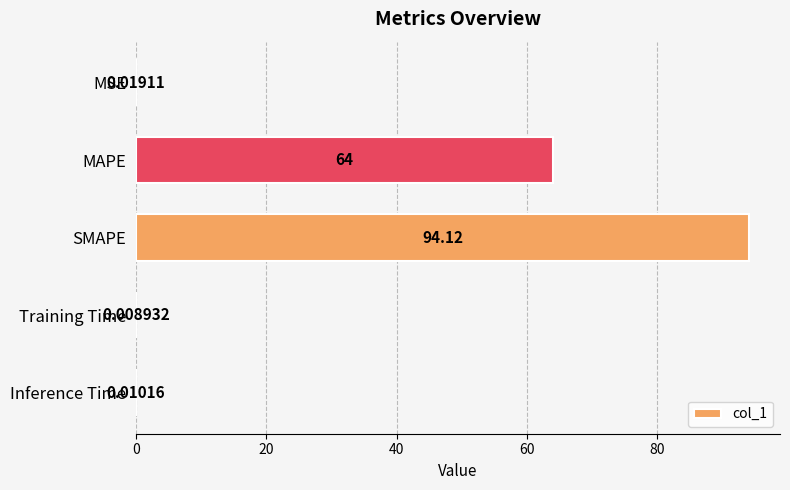

At which category does the chart reach its peak across all series?

SMAPE